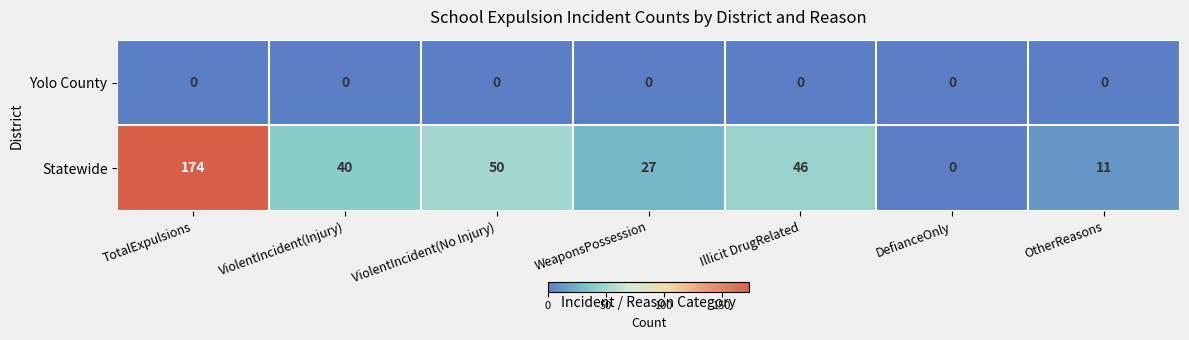

At which category is the sum across all series the highest?

TotalExpulsions